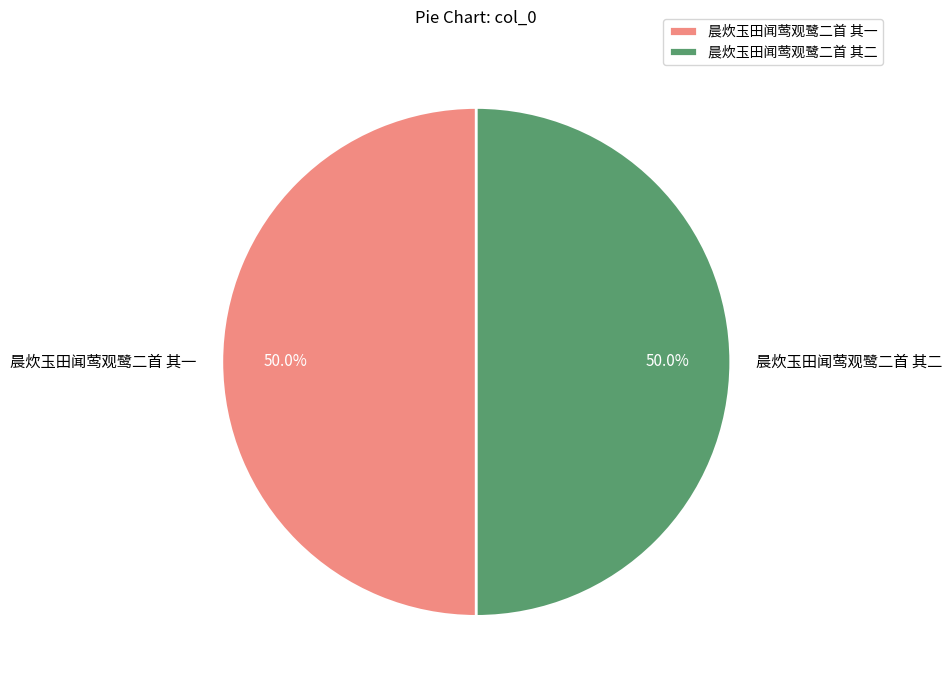

Approximately how many times larger is the value at 晨炊玉田闻莺观鹭二首 其一 compared to 晨炊玉田闻莺观鹭二首 其二?

1.0